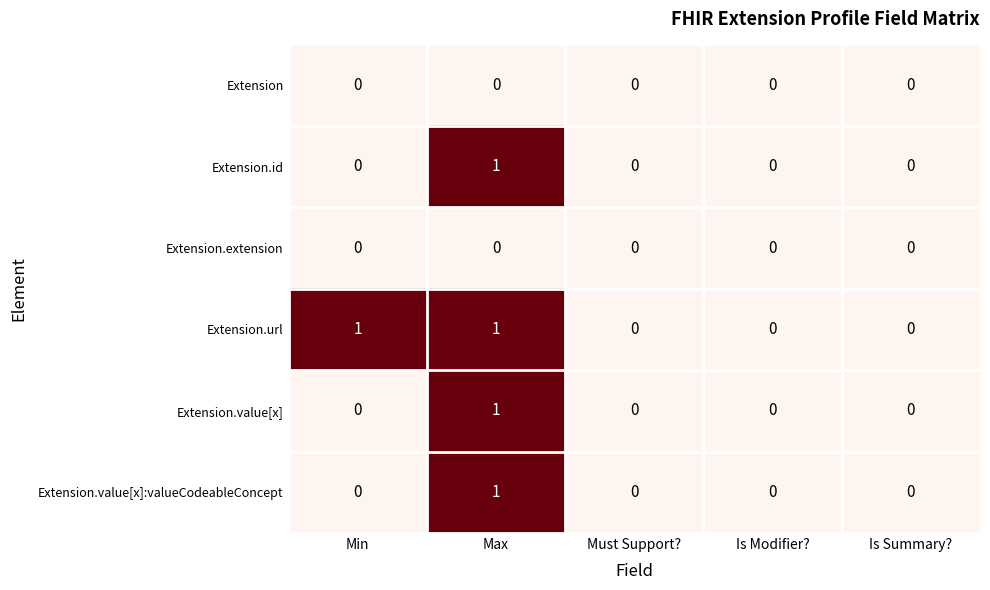

Reading left to right, what are all the values shown in this chart?

Extension: Min=0	Max=0	Must Support?=0	Is Modifier?=0	Is Summary?=0
Extension.id: Min=0	Max=1	Must Support?=0	Is Modifier?=0	Is Summary?=0
Extension.extension: Min=0	Max=0	Must Support?=0	Is Modifier?=0	Is Summary?=0
Extension.url: Min=1	Max=1	Must Support?=0	Is Modifier?=0	Is Summary?=0
Extension.value[x]: Min=0	Max=1	Must Support?=0	Is Modifier?=0	Is Summary?=0
Extension.value[x]:valueCodeableConcept: Min=0	Max=1	Must Support?=0	Is Modifier?=0	Is Summary?=0